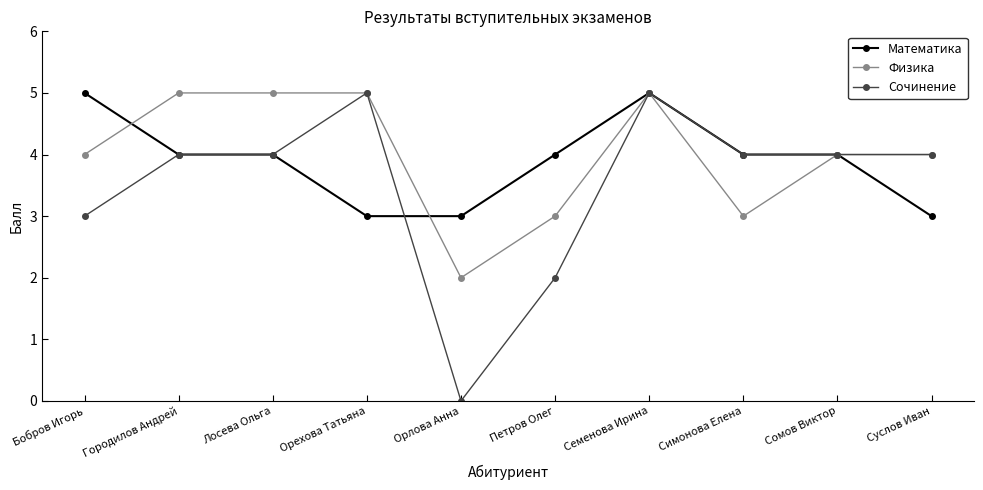

How many categories are shown in the chart?

10